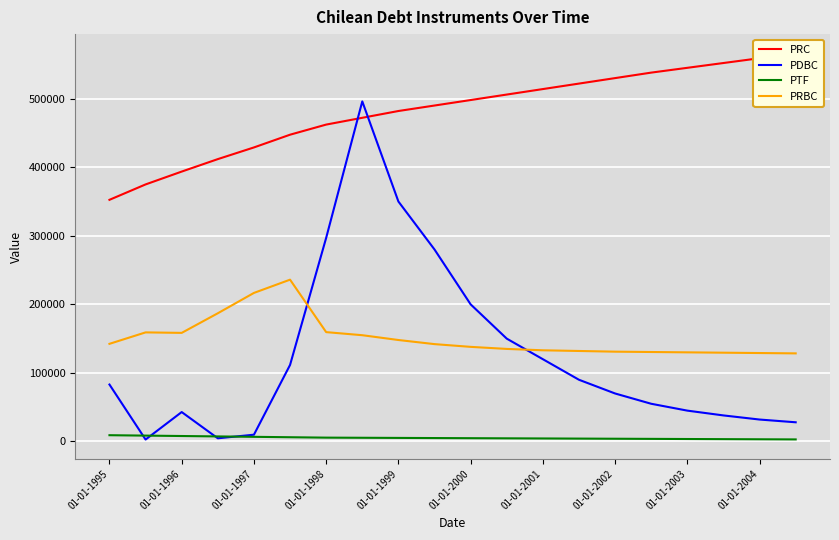

True or false: PTF and PRC intersect in this chart.

False